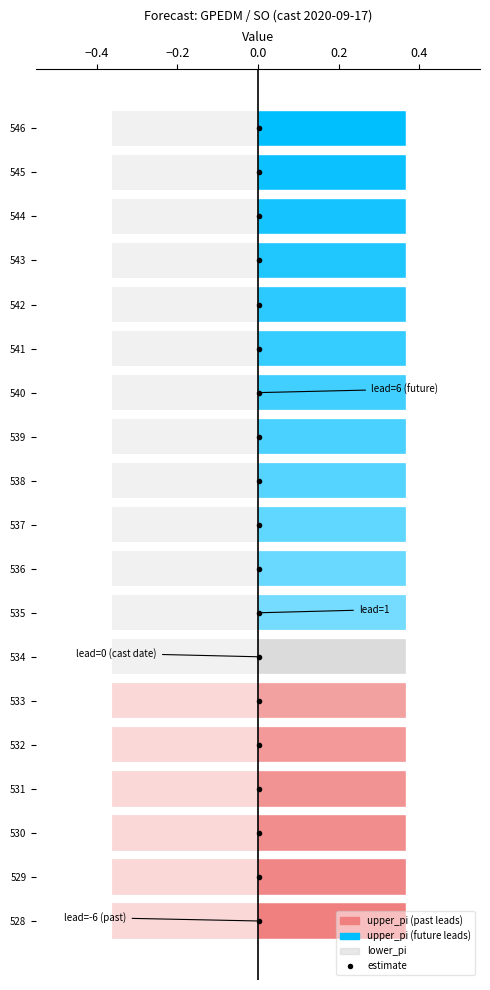

Is it true that upper_pi equals 0.4 at 530?

True